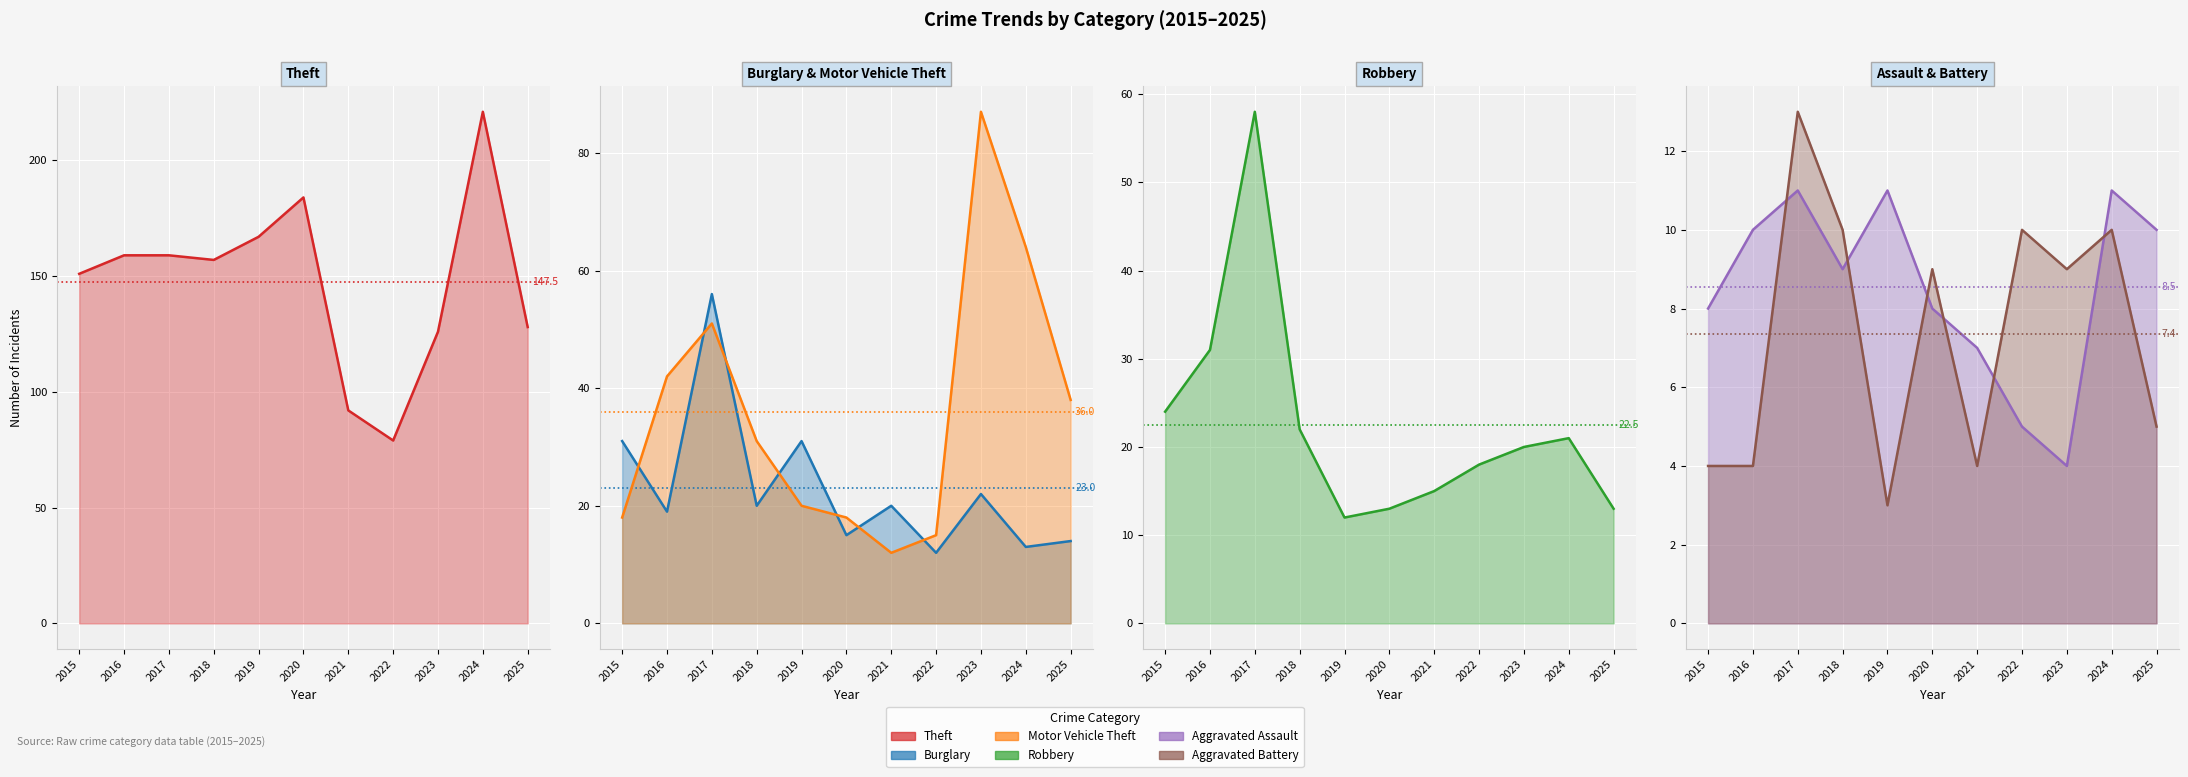

What is the value of the Aggravated Assault (line) point at the 2nd from the left?

10